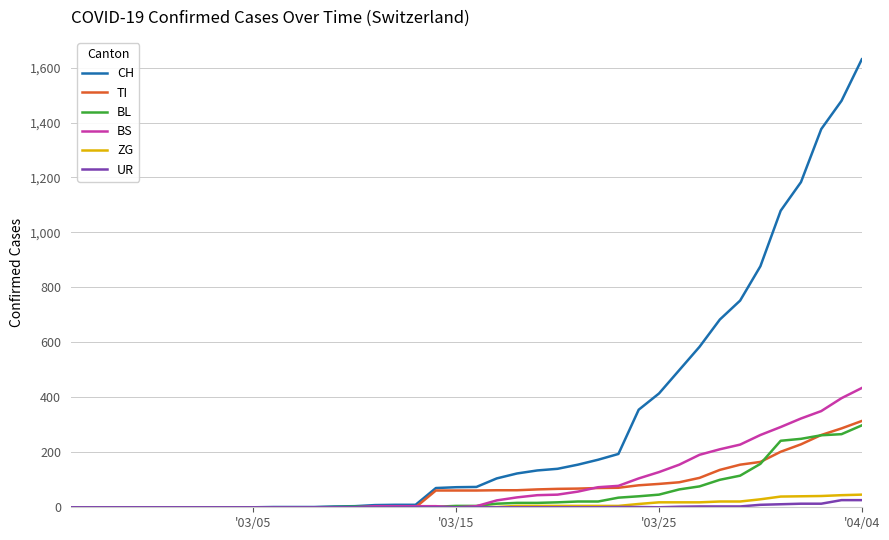

Which series has the largest total across all categories?

CH